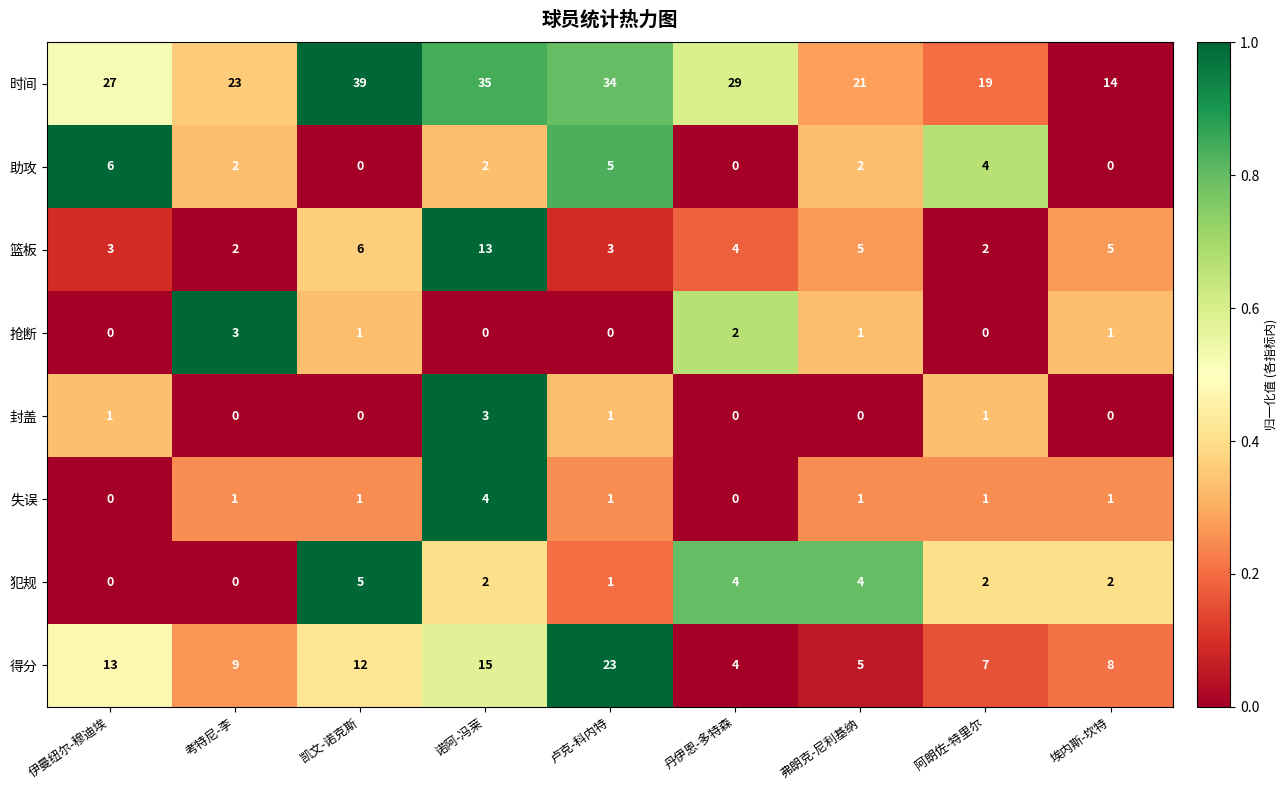

Is it true that 犯规 equals 1 at 阿朗佐-特里尔?

False